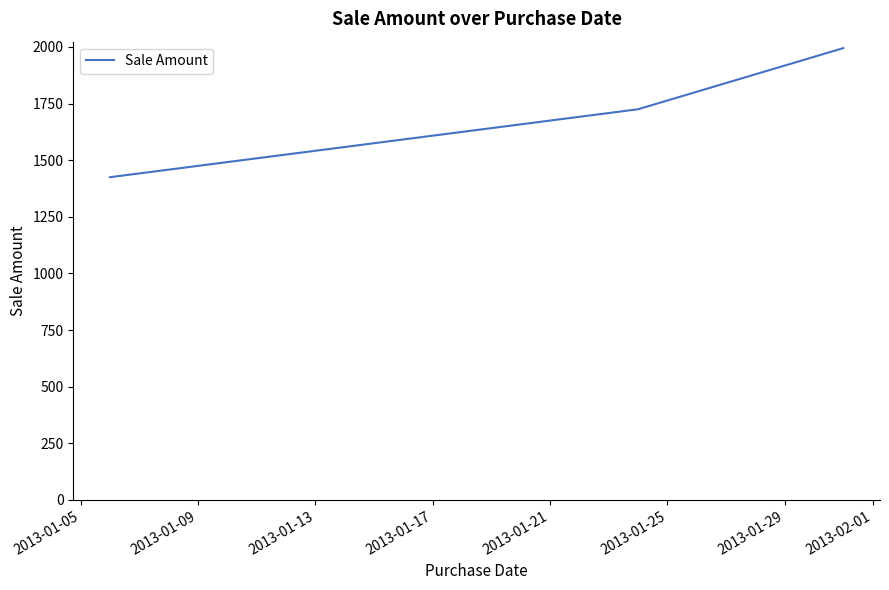

Reading right to left, list all the values displayed in this chart.

1995	1725	1425